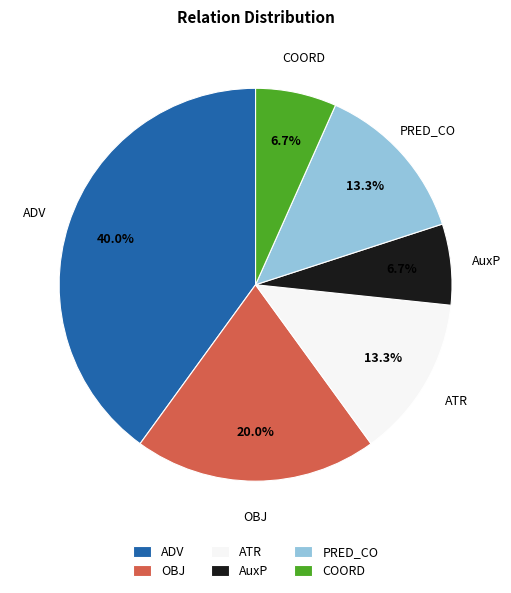

What percentage is the AuxP slice, to the nearest percent?

7%